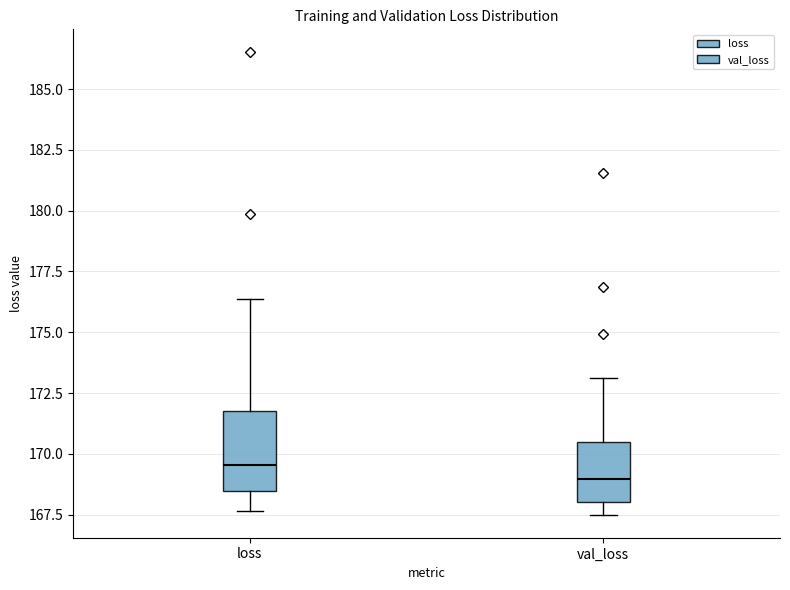

Which box's median line is the highest?

loss